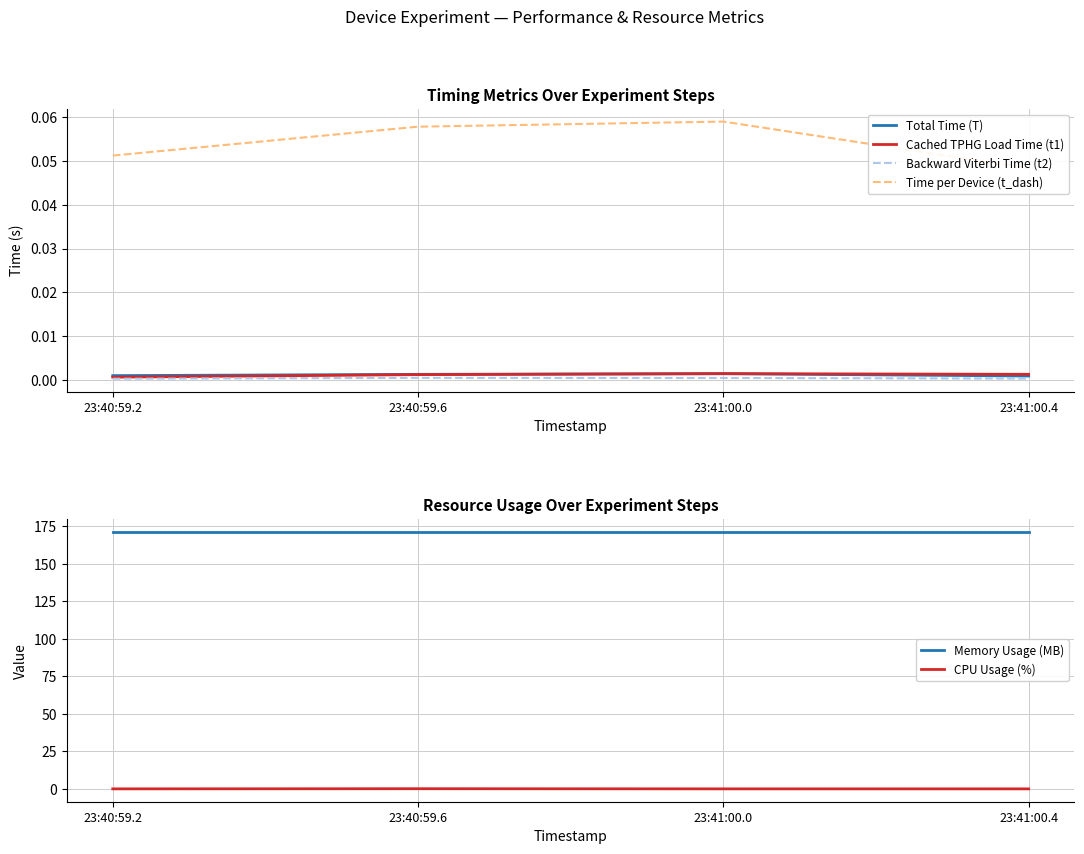

At which category is the sum across all series the highest?

23:40:59.6